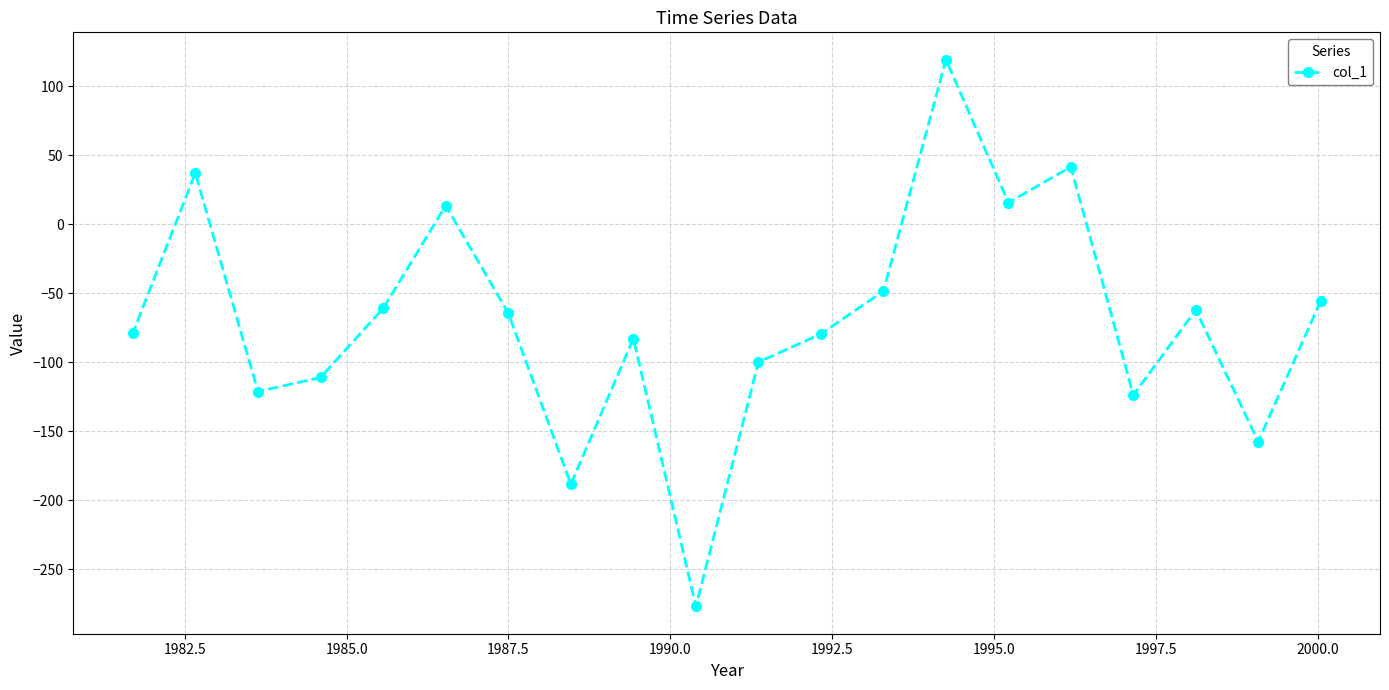

What is the difference between the second highest and minimum values?

318.5